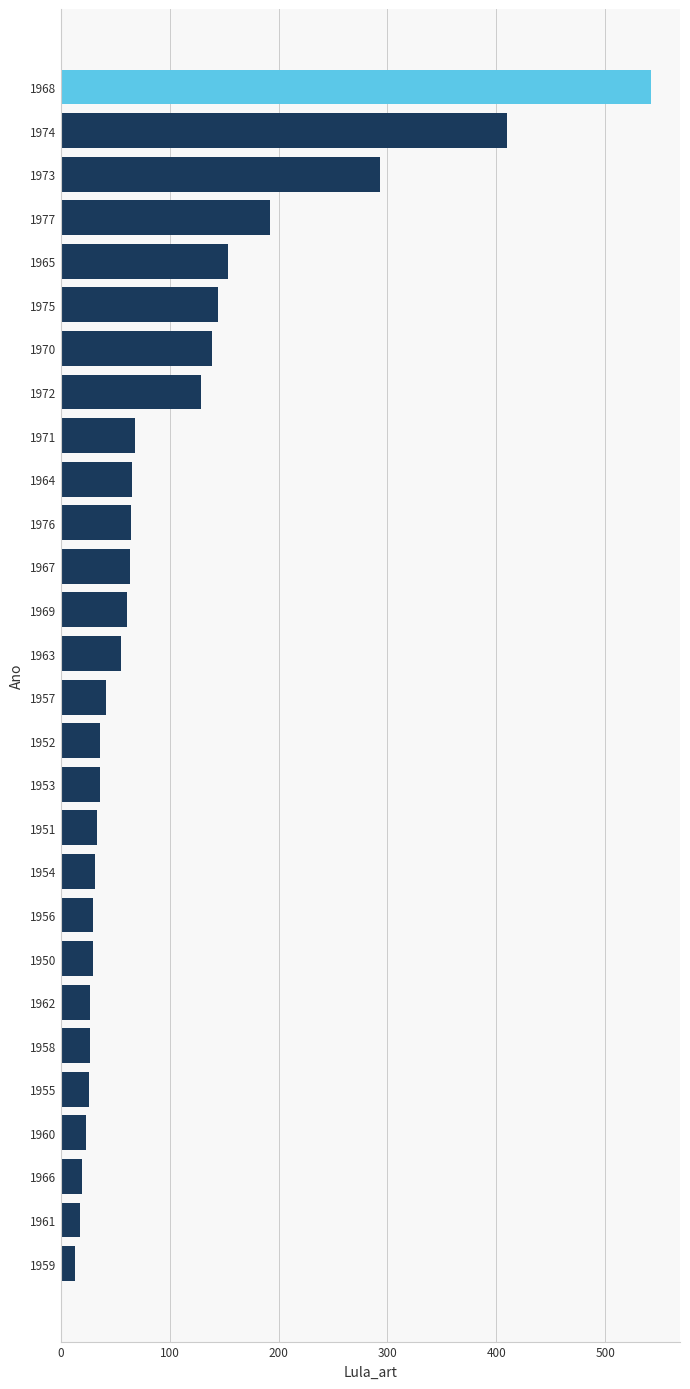

What is the difference between the maximum and minimum values?

528.3